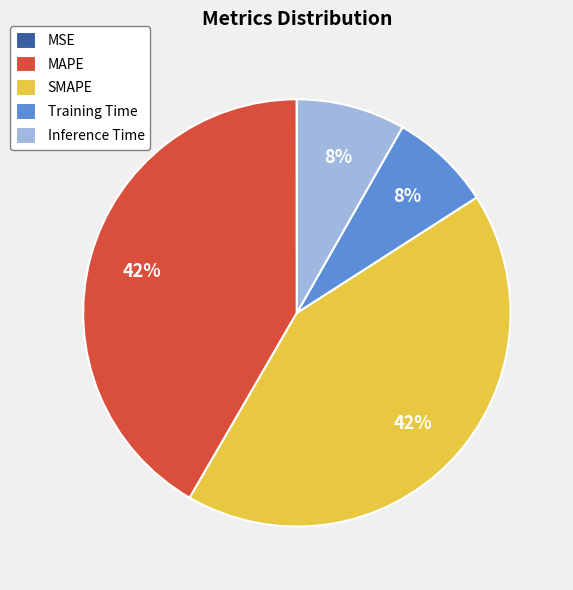

What percentage is the SMAPE slice, to the nearest percent?

42%